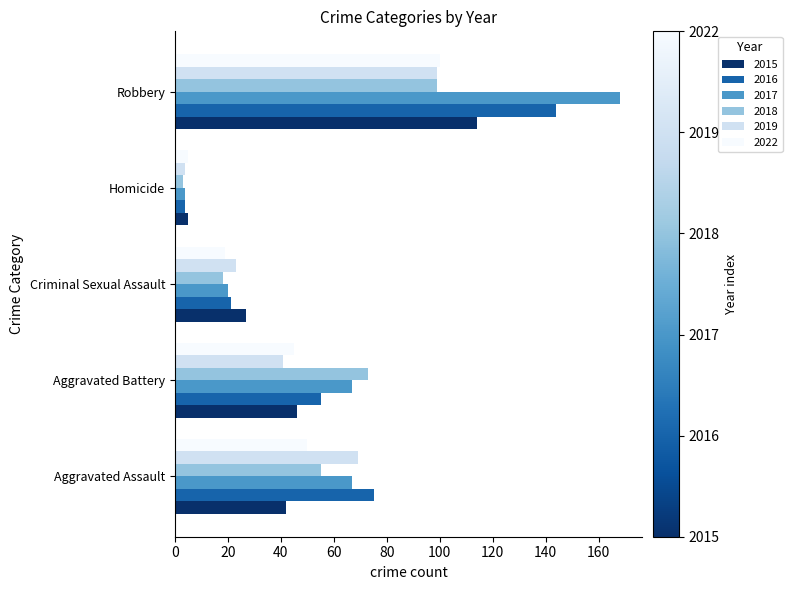

What are all the series names shown in the legend?

2015, 2016, 2017, 2018, 2019, 2022